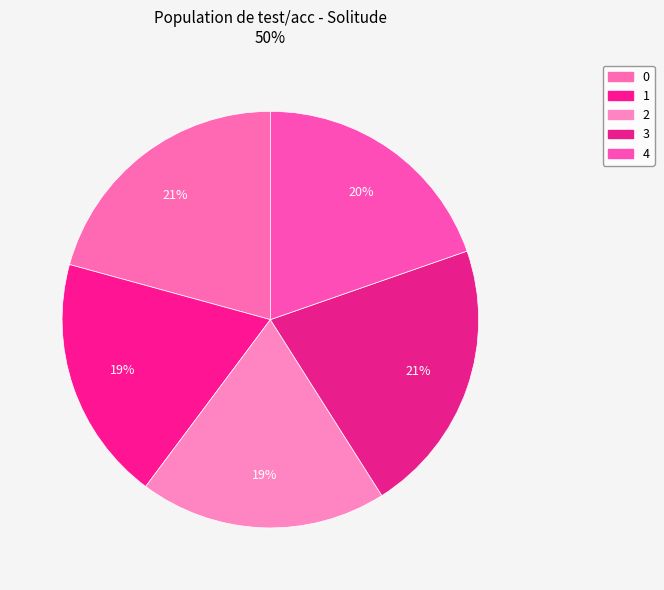

How many slices are in this pie chart?

5